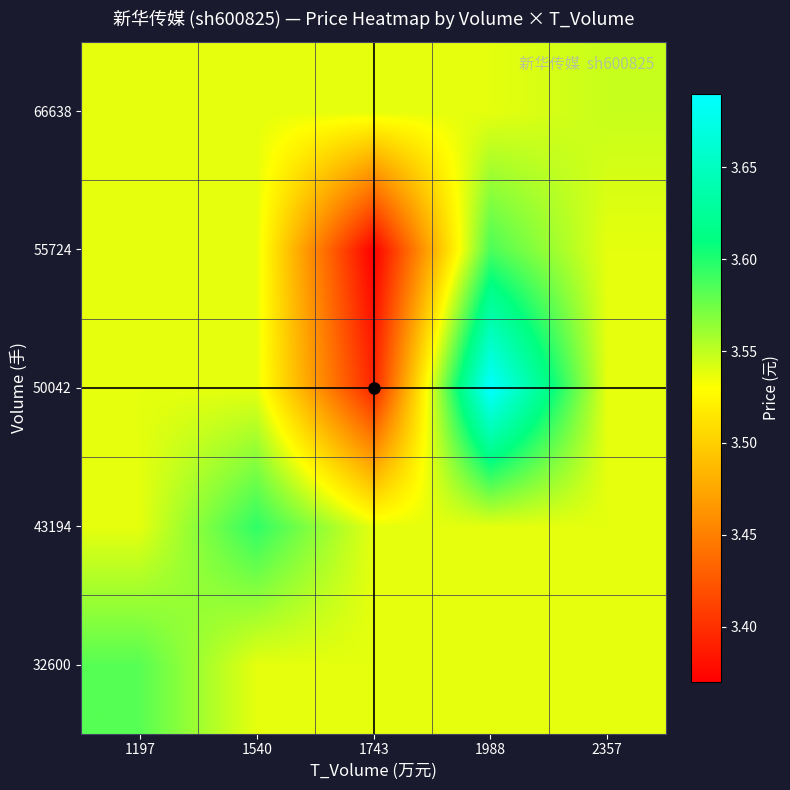

Reading left to right, list all the values displayed in this chart.

32600: 1197=3.6	1540=3.5	1743=3.5	1988=3.5	2357=3.5
43194: 1197=3.5	1540=3.6	1743=3.5	1988=3.5	2357=3.5
50042: 1197=3.5	1540=3.5	1743=3.4	1988=3.7	2357=3.5
55724: 1197=3.5	1540=3.5	1743=3.4	1988=3.6	2357=3.5
66638: 1197=3.5	1540=3.5	1743=3.5	1988=3.5	2357=3.5